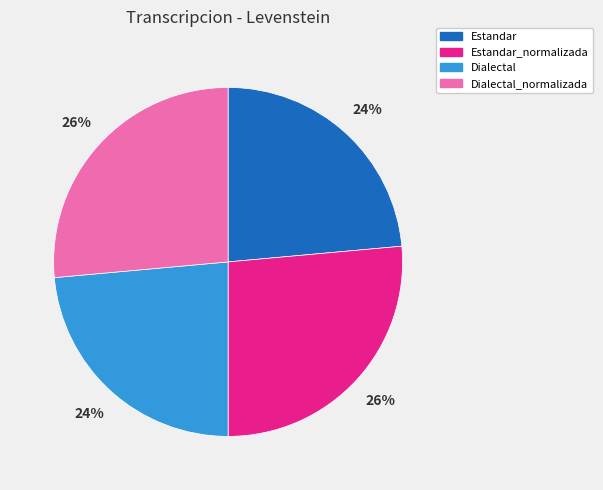

Does Dialectal_normalizada represent more than half of the total?

No